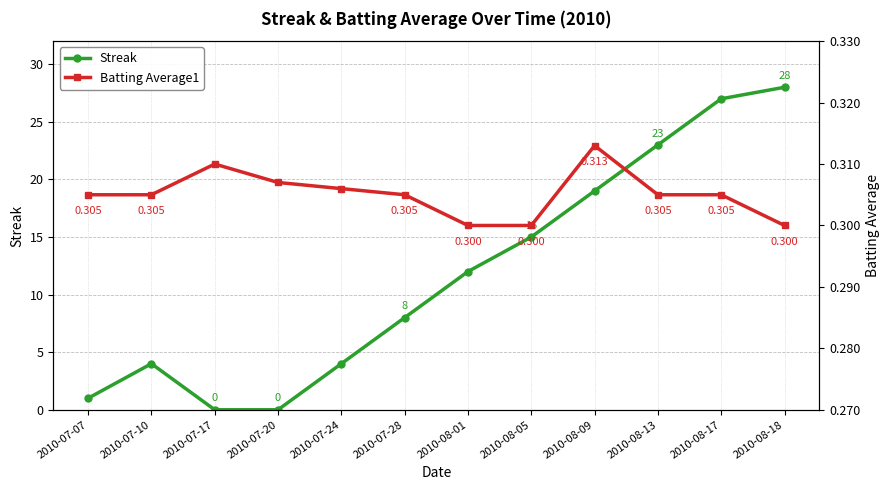

How many lines are shown in the chart?

2